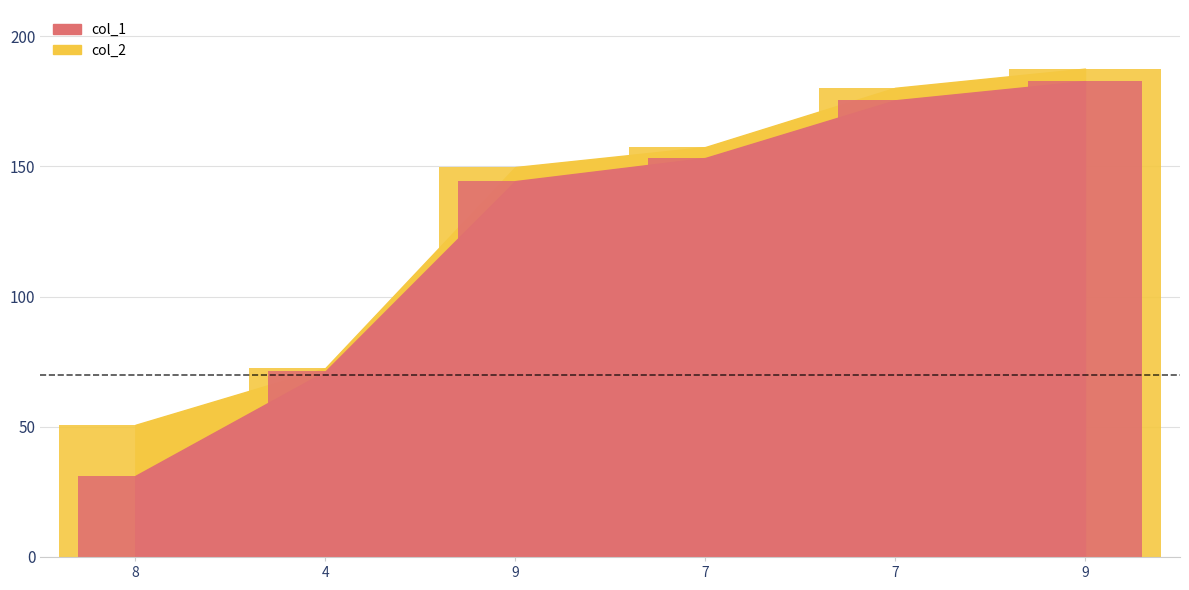

What is the spread (max minus min) of values at 4?

1.3